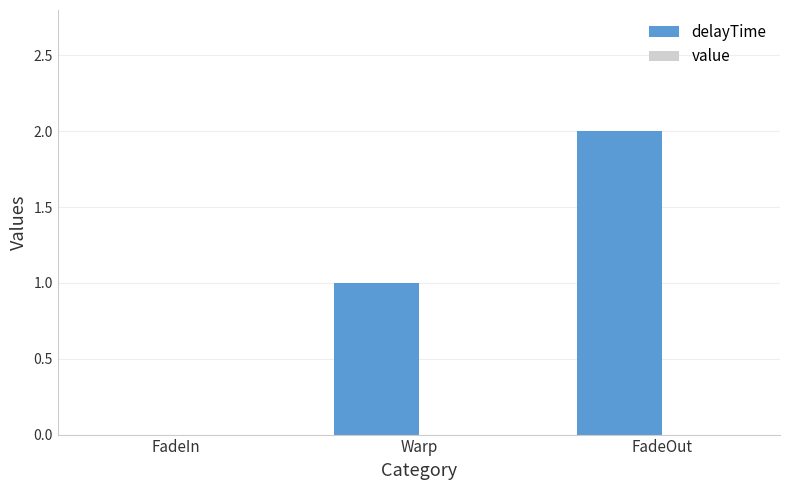

At which category does the chart reach its peak across all series?

FadeOut